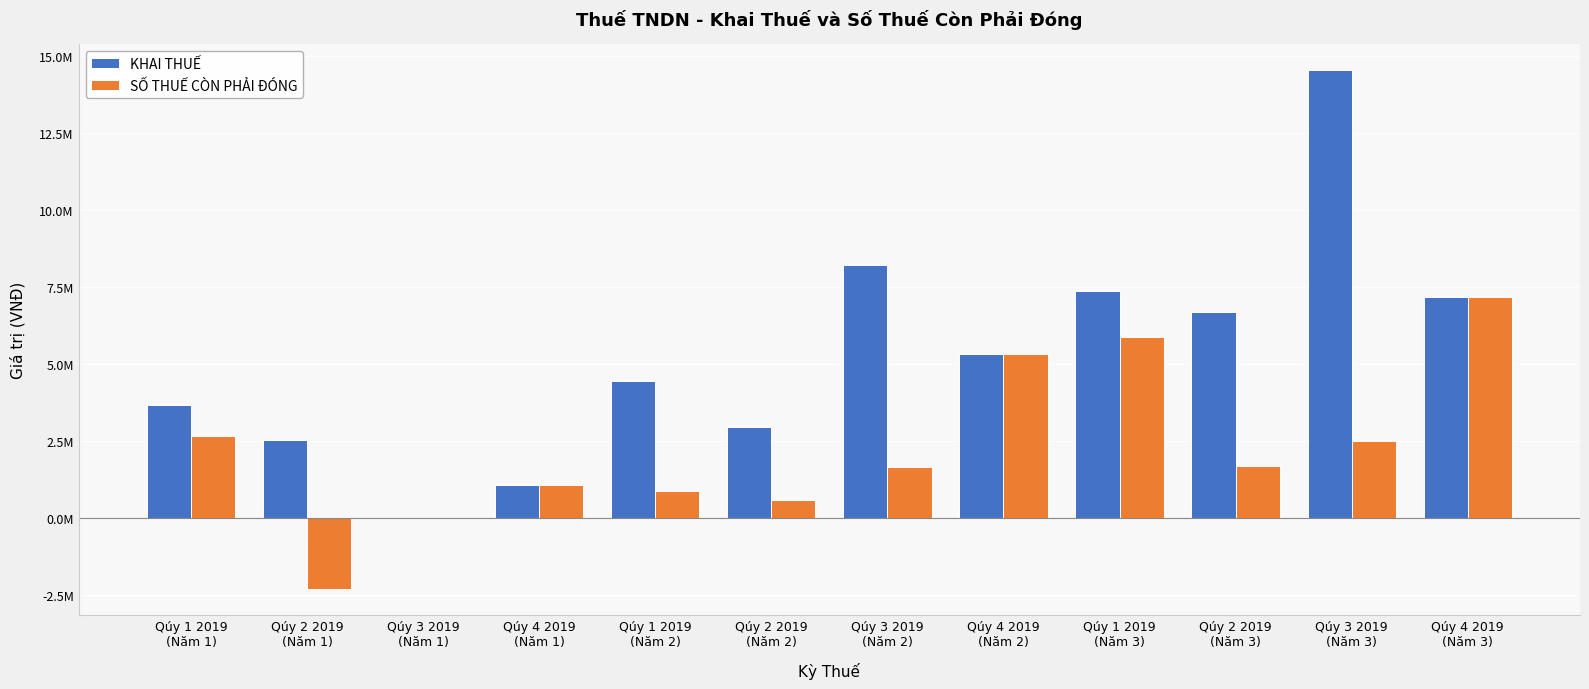

Are the bars horizontal?

No